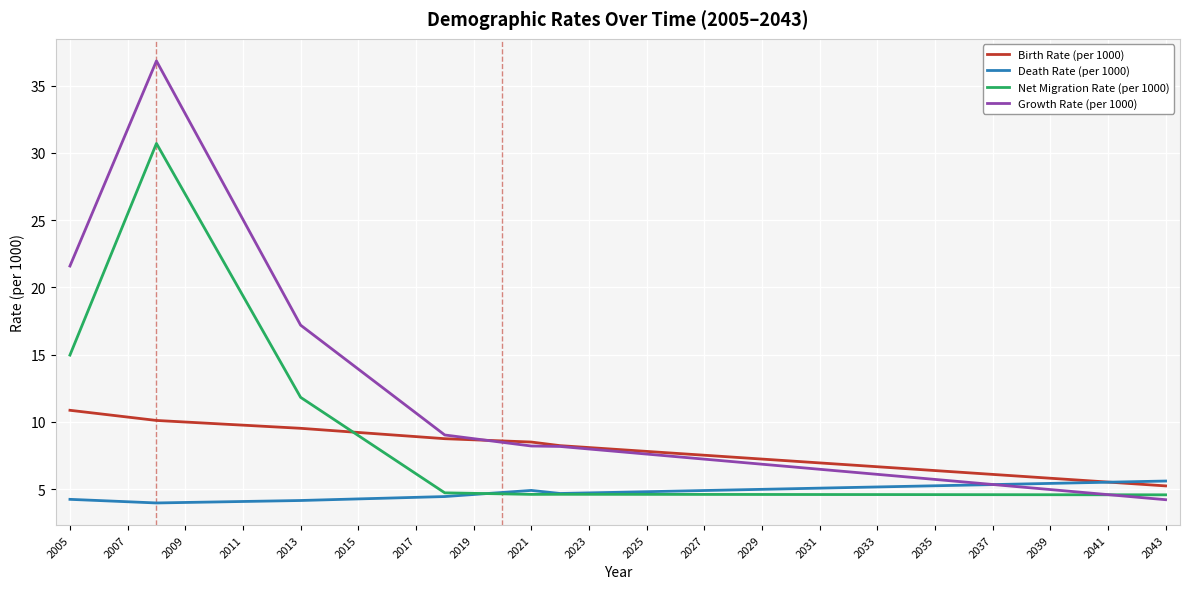

What is the maximum value for Growth Rate (per 1000)?

36.8